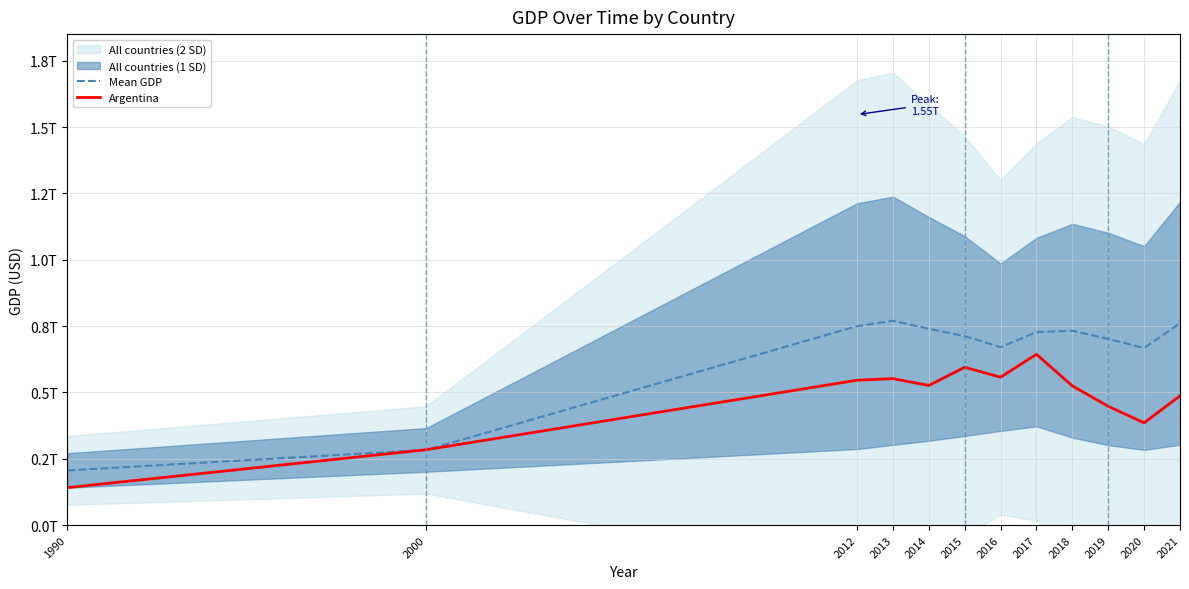

Which category has the lowest value in the Mean GDP series?

1990